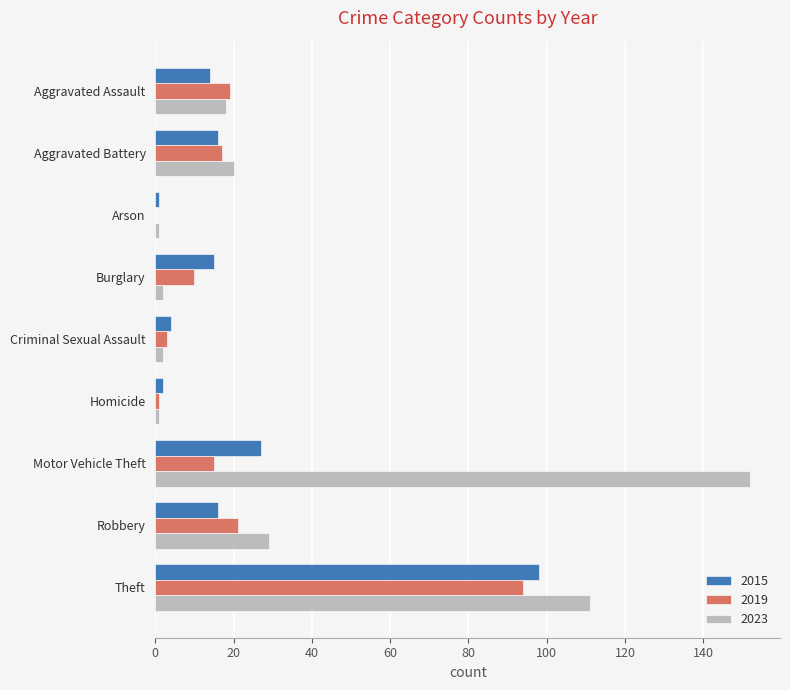

Which series has the largest range (max minus min)?

2023